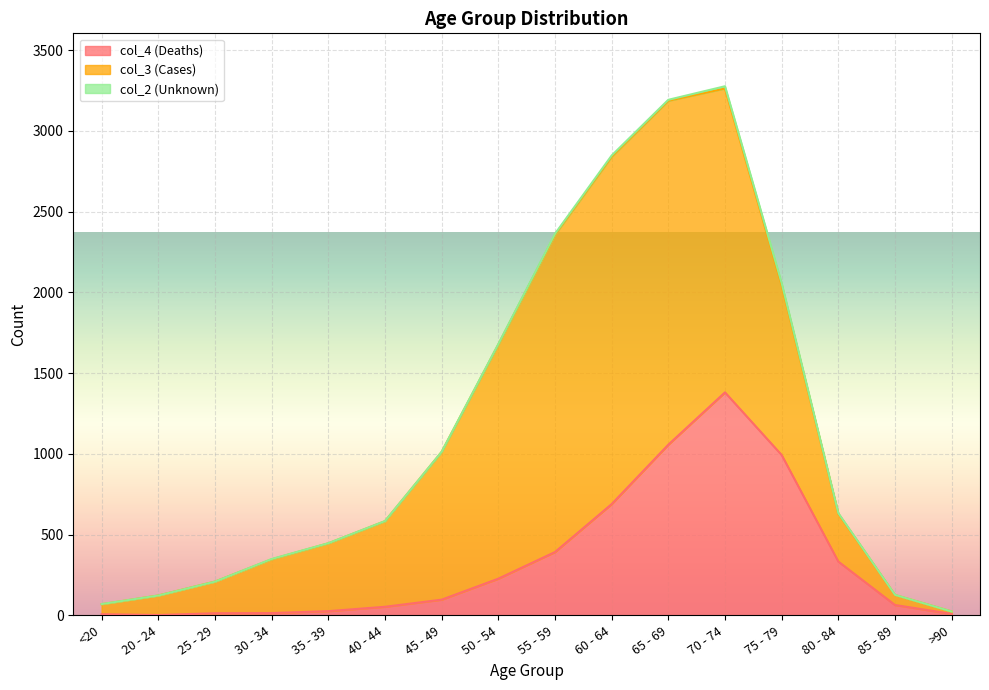

Which has a higher value, 25 - 29 or 20 - 24?

25 - 29